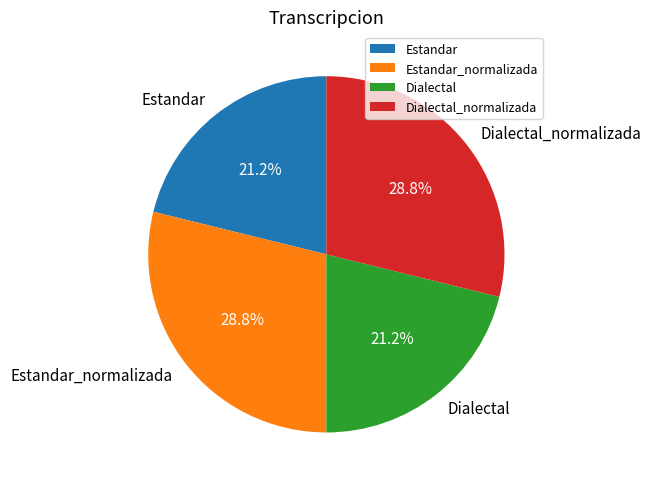

To the nearest percent, what percentage of the pie is Estandar?

21%